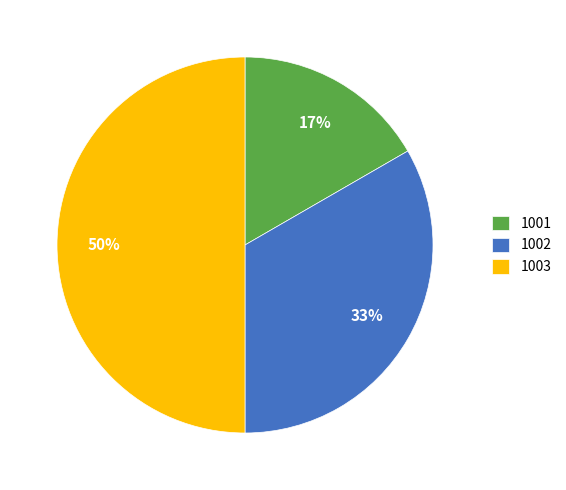

To the nearest percent, what portion does 1003 represent?

50%